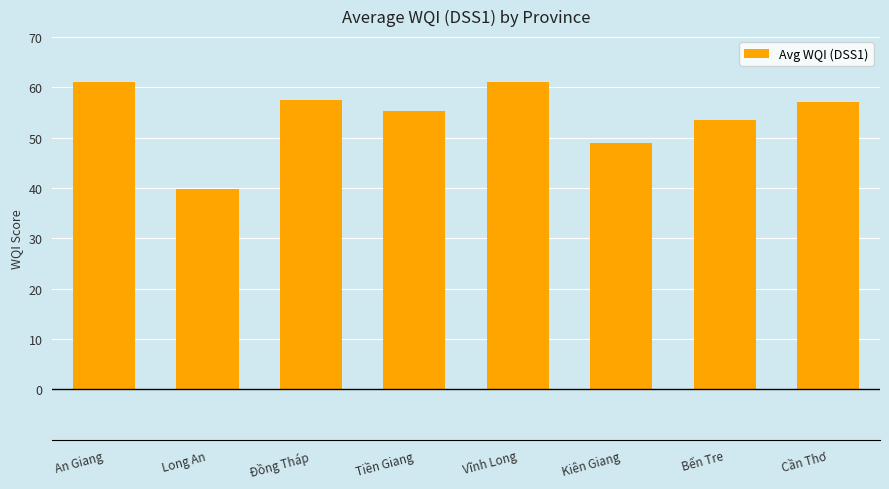

The chart shows a value of 75.0 at Đồng Tháp. True or false?

False